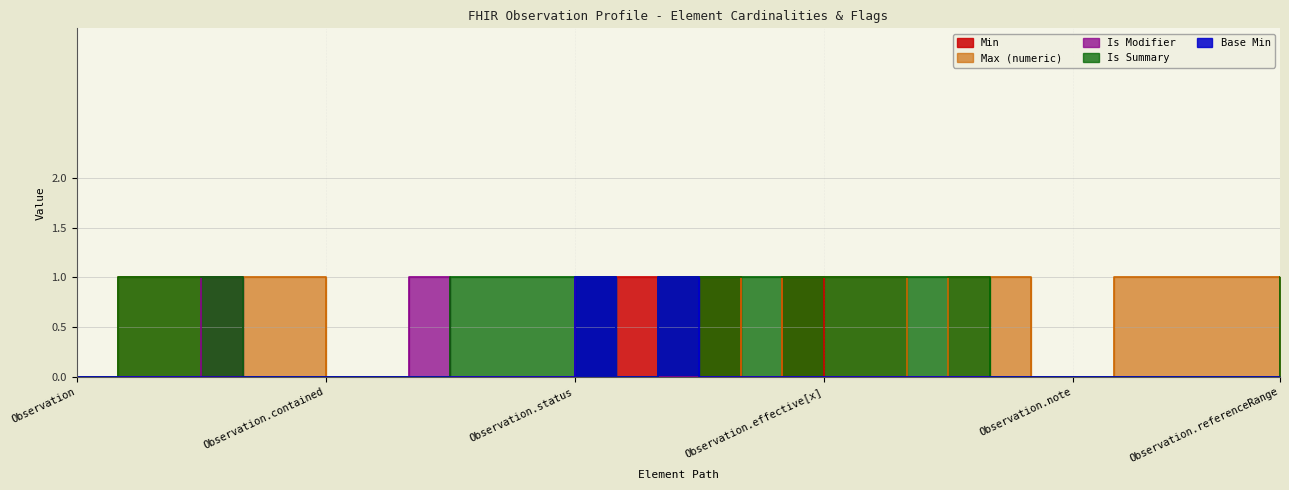

How many lines are shown in the chart?

5